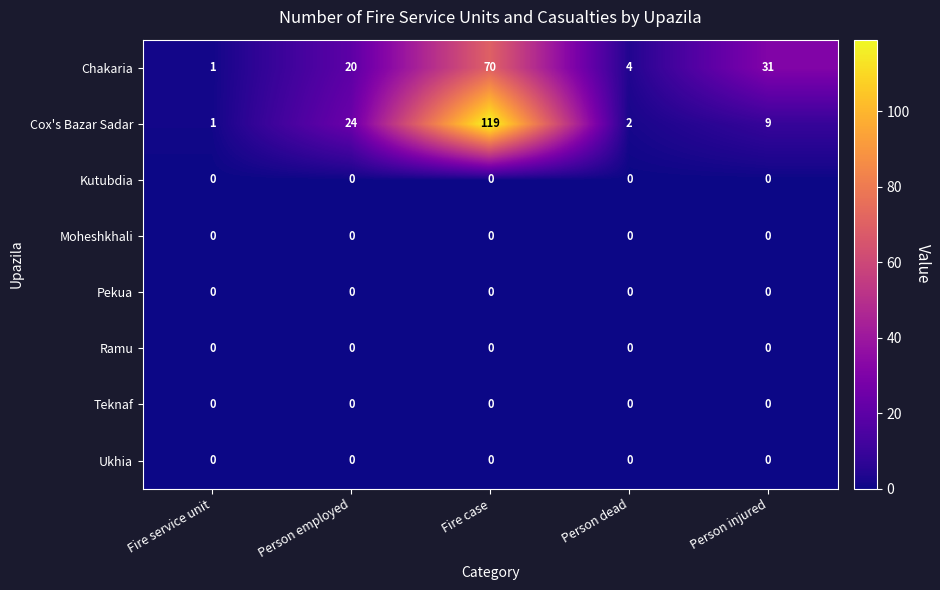

What is the difference between the Cox's Bazar Sadar values at Person injured and Fire service unit?

8